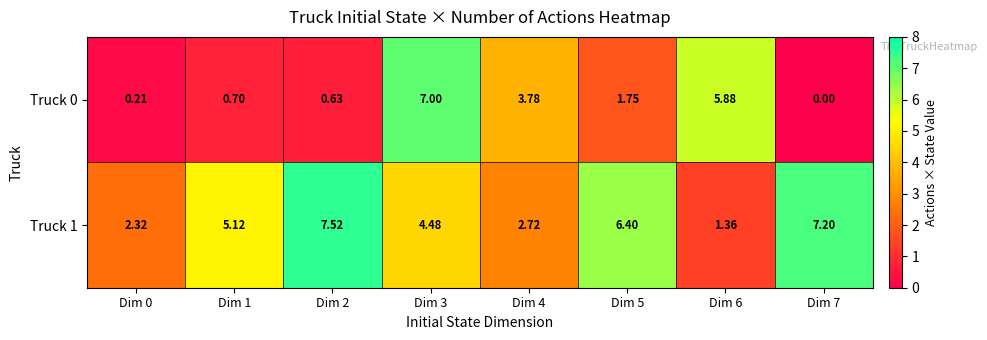

Which series changed the most between Dim 2 and Dim 3?

Truck 0